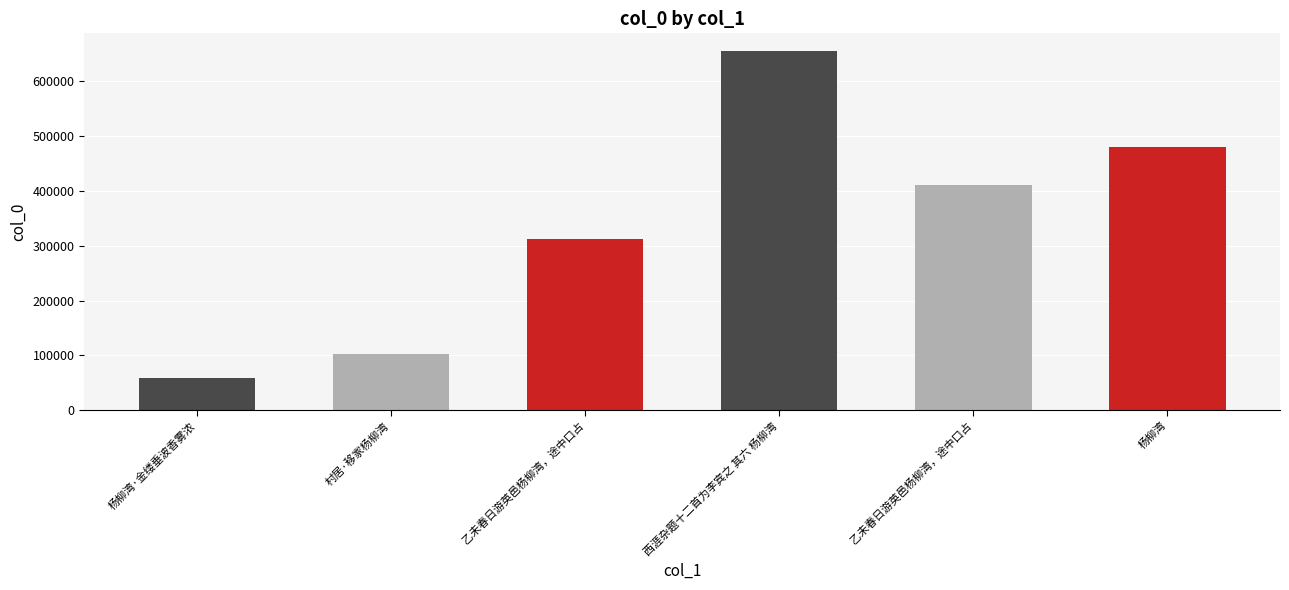

At which label is the value closest to 357238?

乙未春日游英邑杨柳湾，途中口占